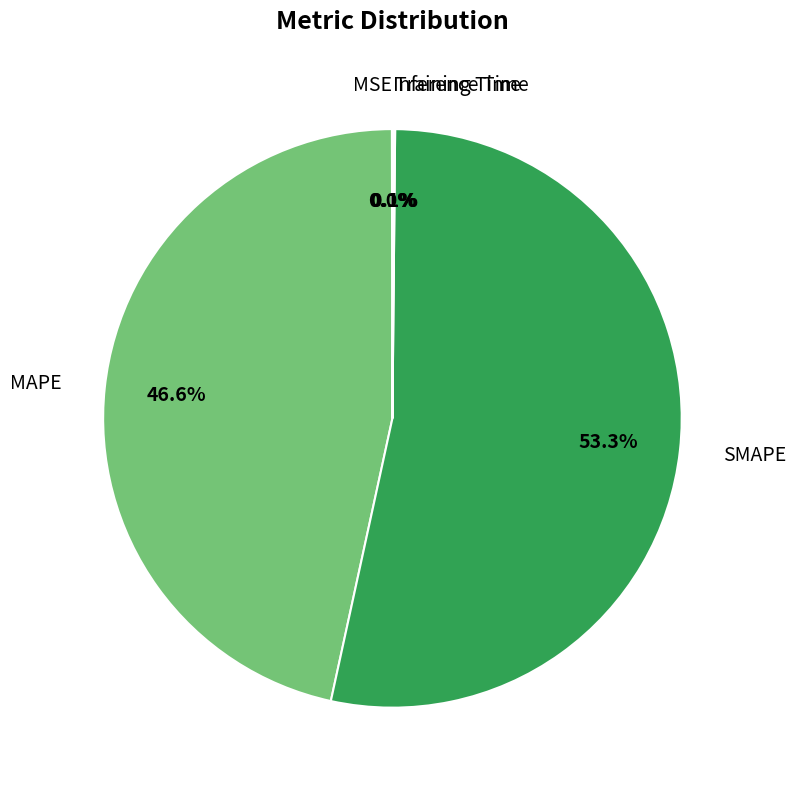

Is SMAPE the majority of the pie?

Yes